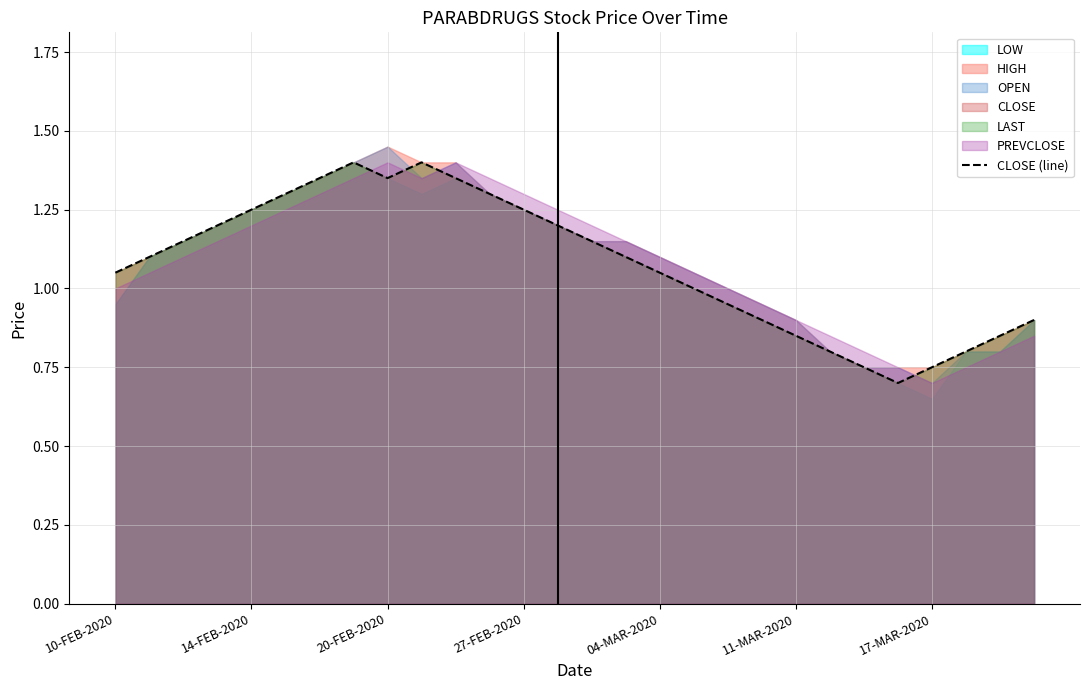

Reading left to right, list all the values displayed in this chart.

1.1	1.1	1.1	1.2	1.2	1.3	1.4	1.4	1.4	1.4	1.4	1.3	1.2	1.2	1.1	1.1	1.1	1.0	0.9	0.9	0.8	0.8	0.8	0.7	0.8	0.8	0.8	0.9